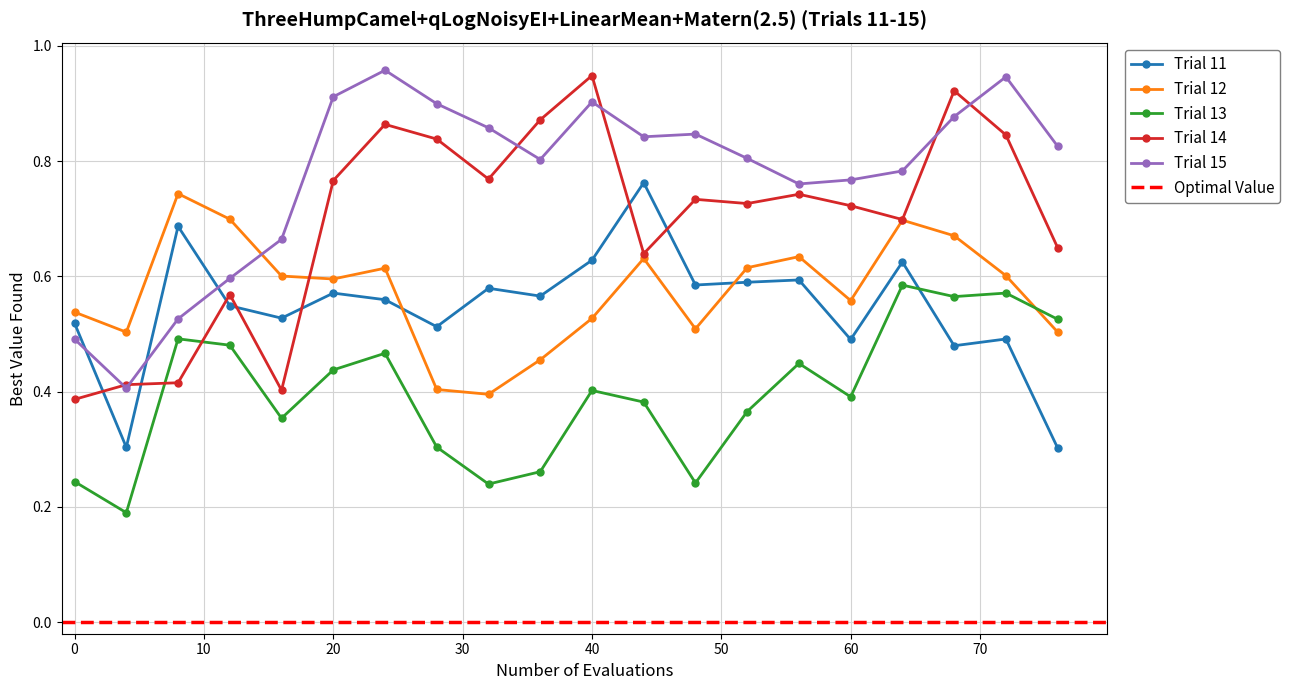

True or false: Trial 13 has more than 2 interior local peaks.

True